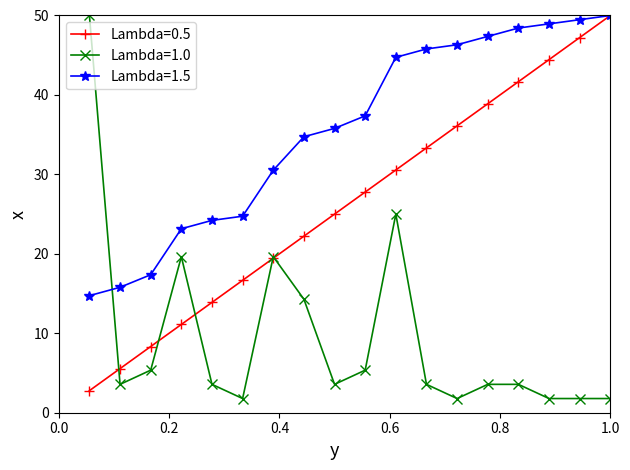

What is the greatest value displayed?

50.0